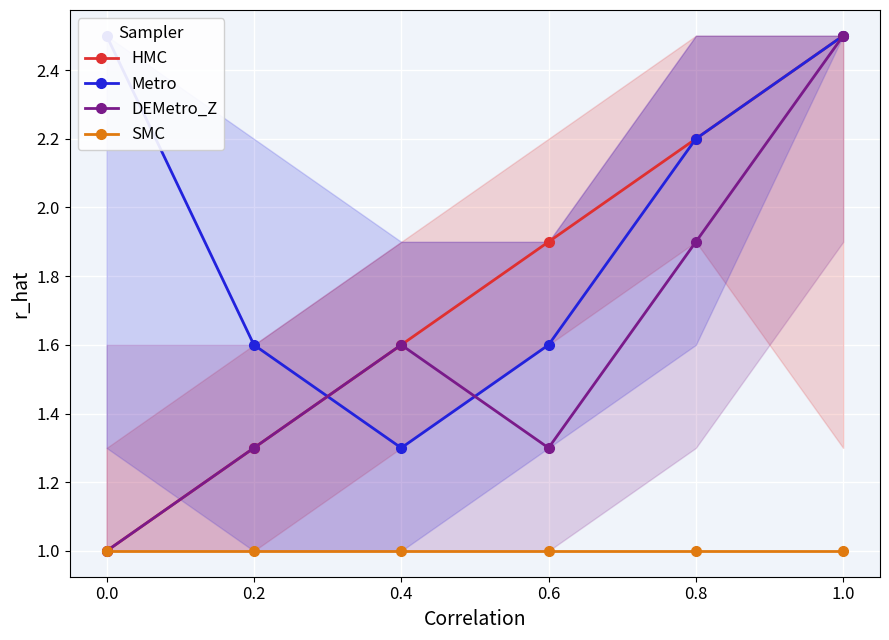

Does the chart display data point markers on the line(s)?

Yes